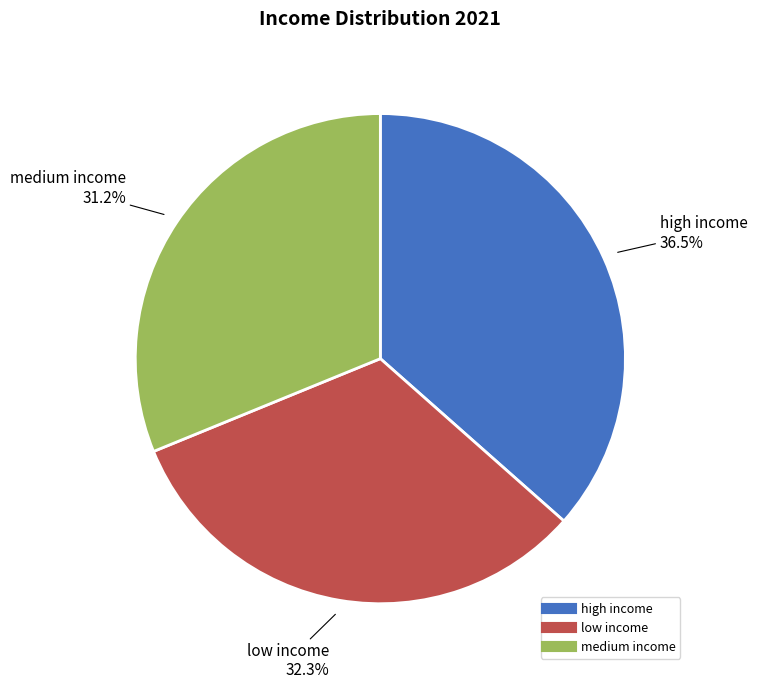

Between high income and medium income, which is larger?

high income